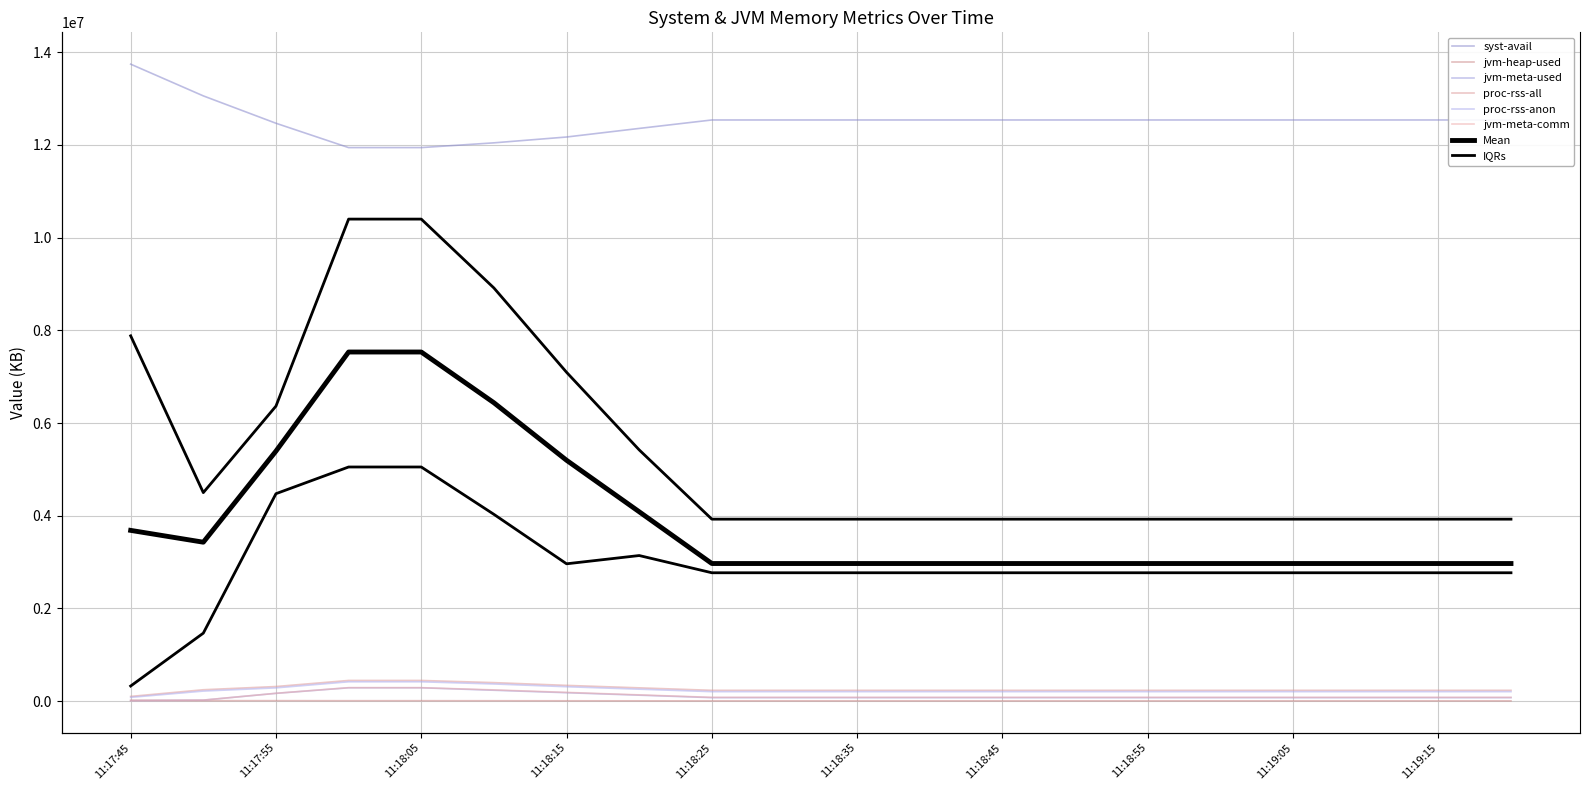

How many interior local peaks does the jvm-heap-used series have?

1